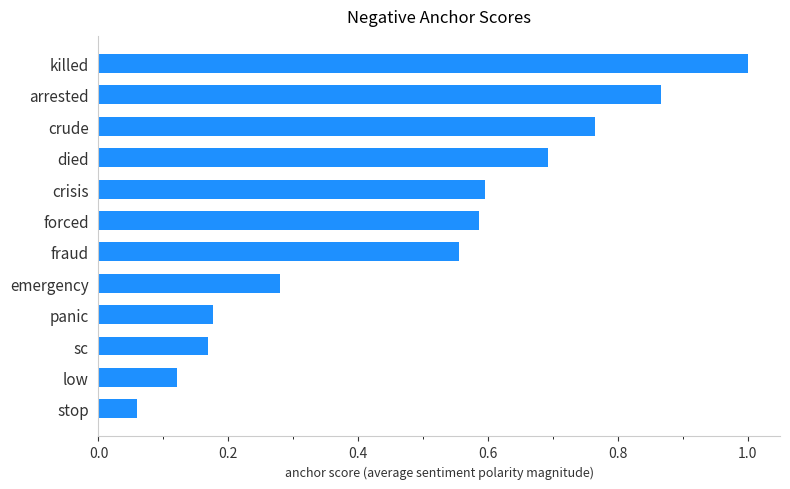

Which label corresponds to the largest value in the chart?

killed